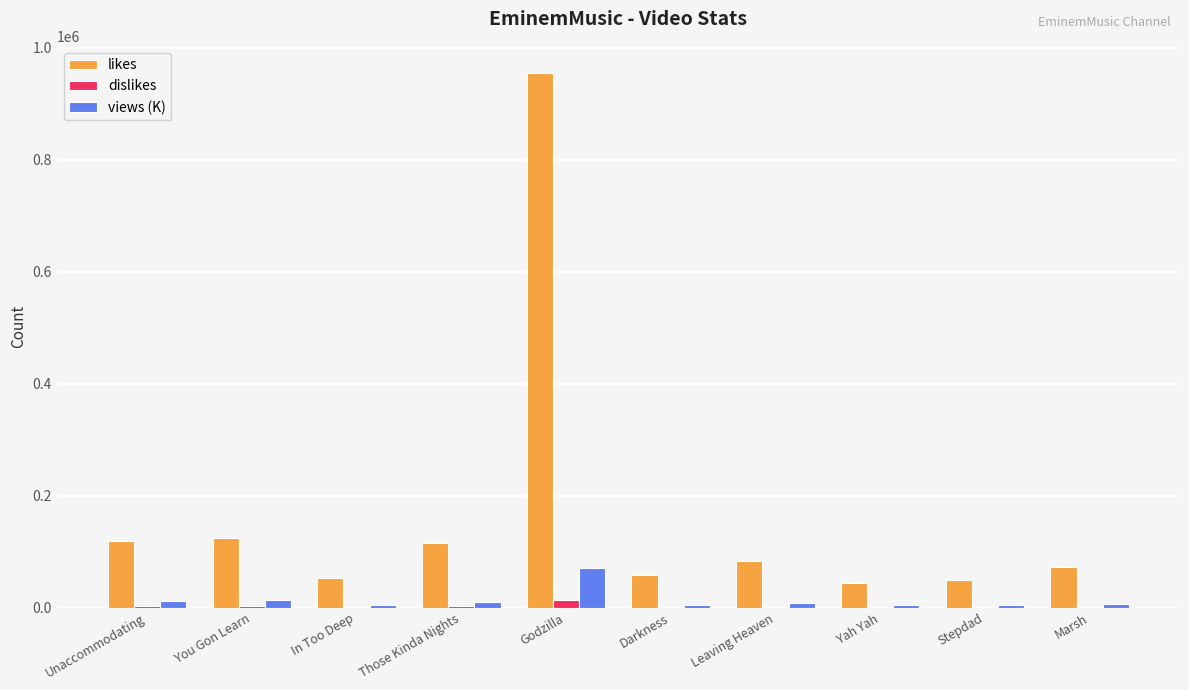

At which category is the sum across all series the highest?

Godzilla